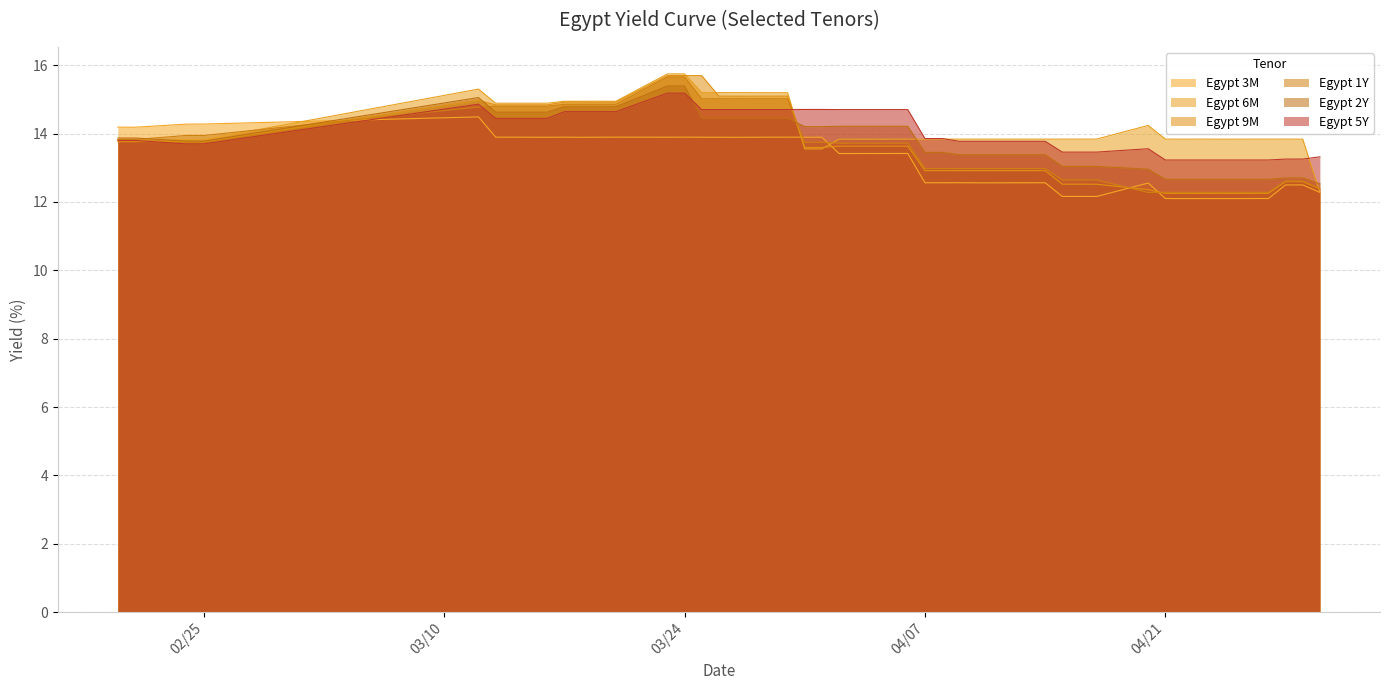

What is the label of the 21st point from the right?

2020-04-02